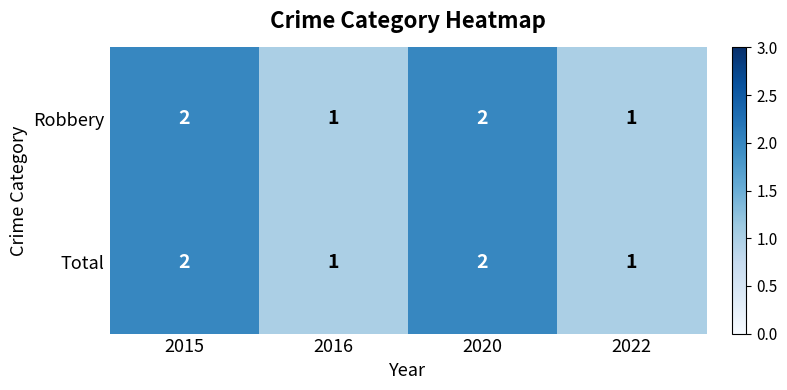

The value of Robbery at 2020 is 1. True or false?

False